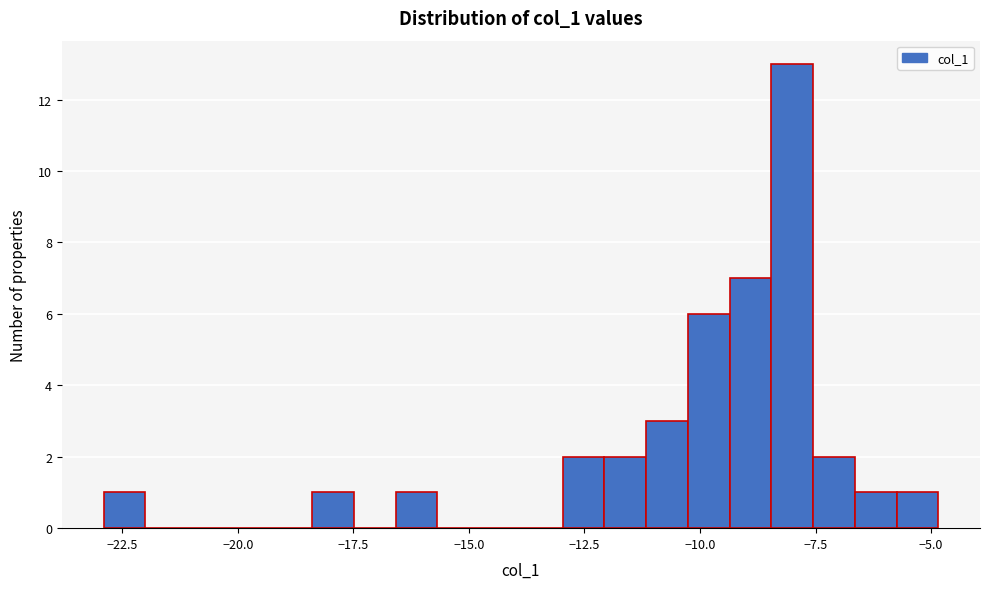

Read against the x-axis, roughly where is the centre of the tallest bar?

-8.0